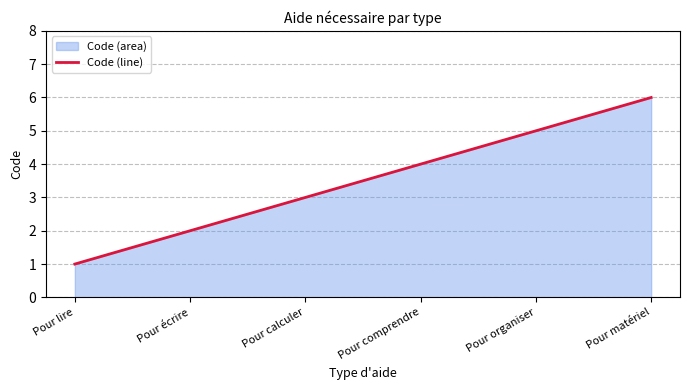

What is the sum of all values?

21